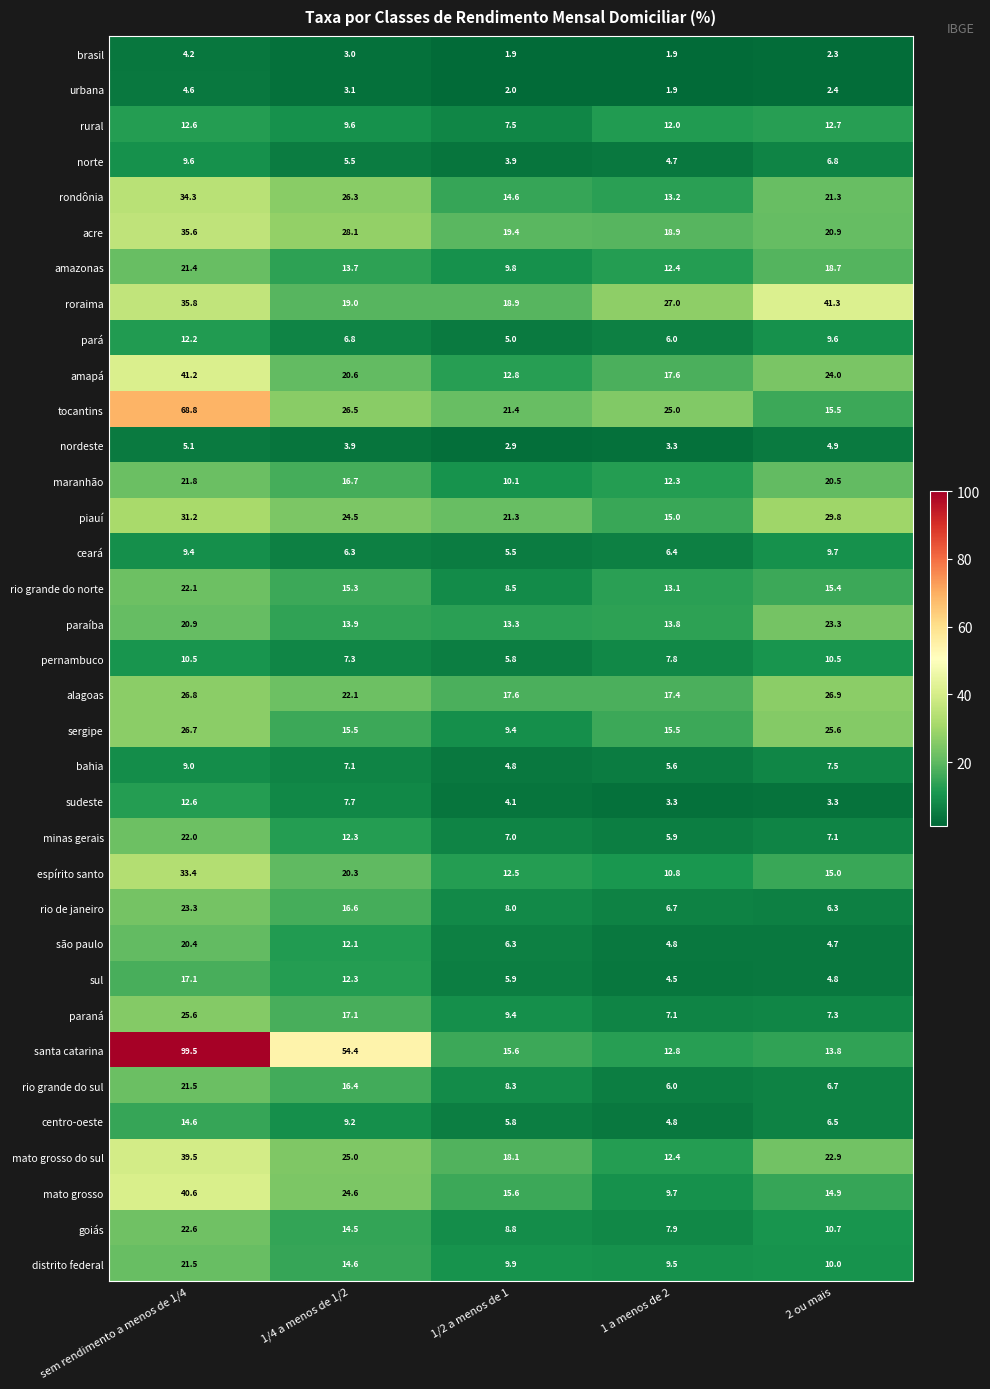

The value of alagoas at sem rendimento a menos de 1/4 is 40.9. True or false?

False